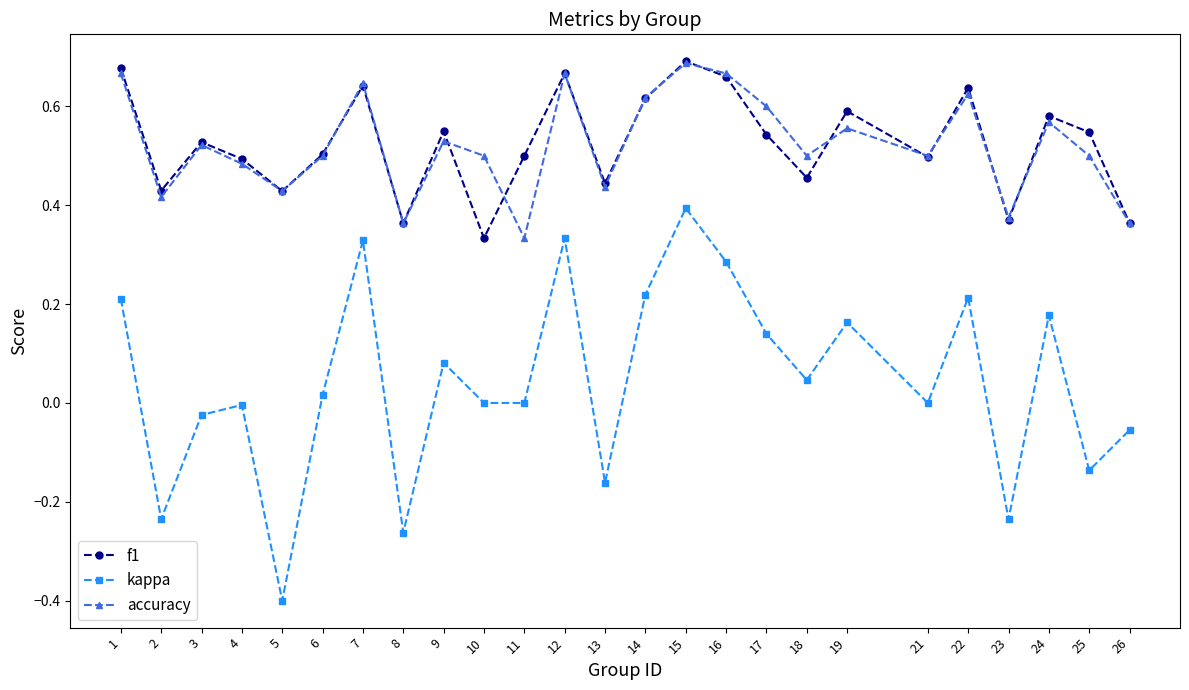

Which label corresponds to the smallest value in the chart?

5